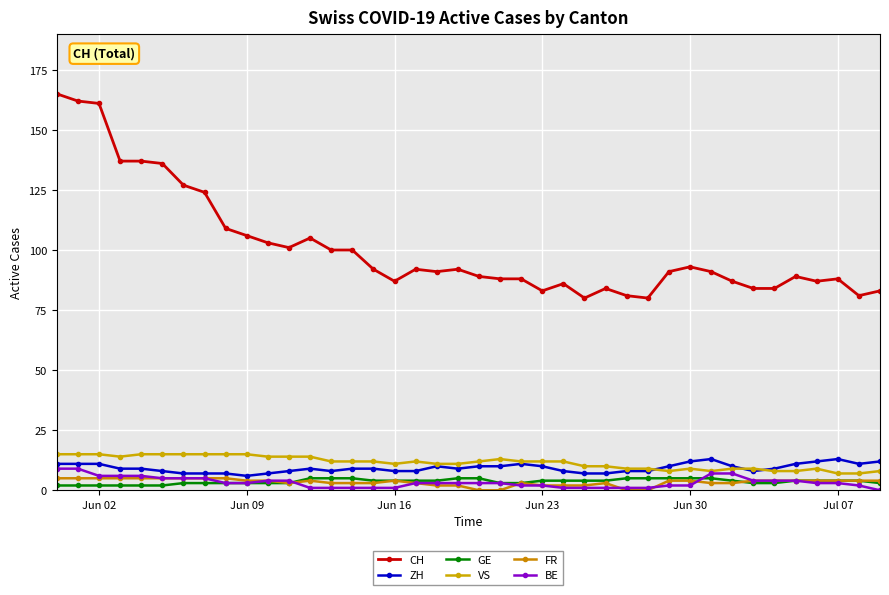

At which label does ZH reach its minimum?

Jun 09